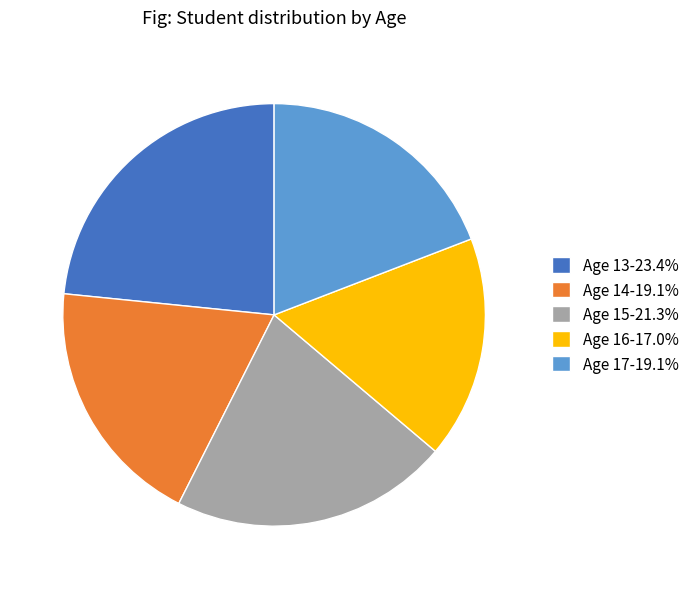

Does any single category account for the majority?

No